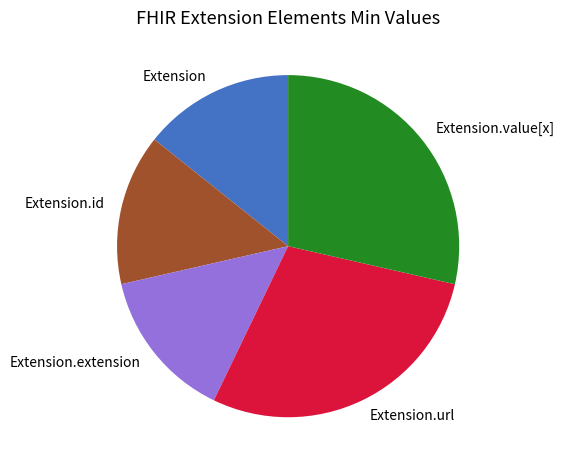

Does Extension.id account for over 50% of the chart?

No